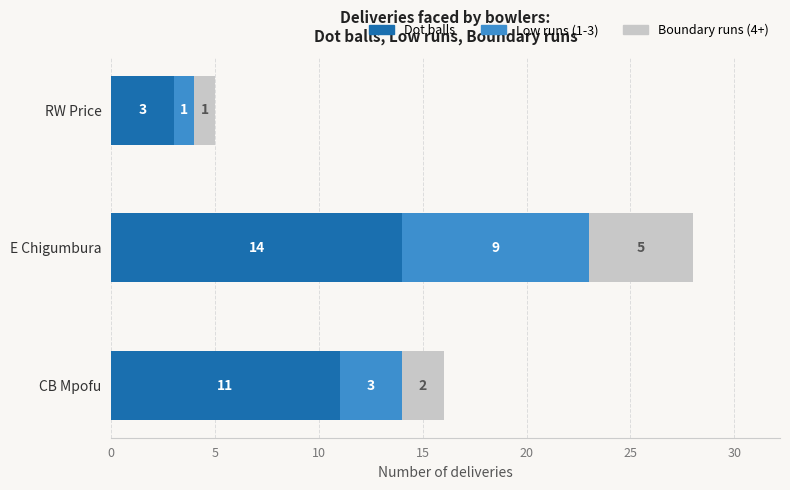

Is it true that Dot balls equals 20 at CB Mpofu?

False